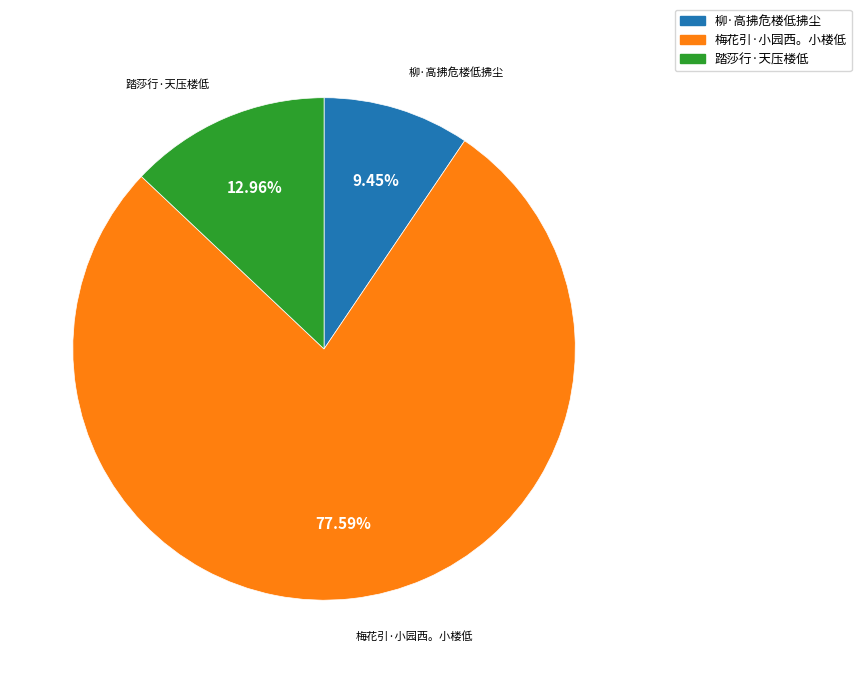

Is it true that 柳·高拂危楼低拂尘 is 17% of the pie?

False